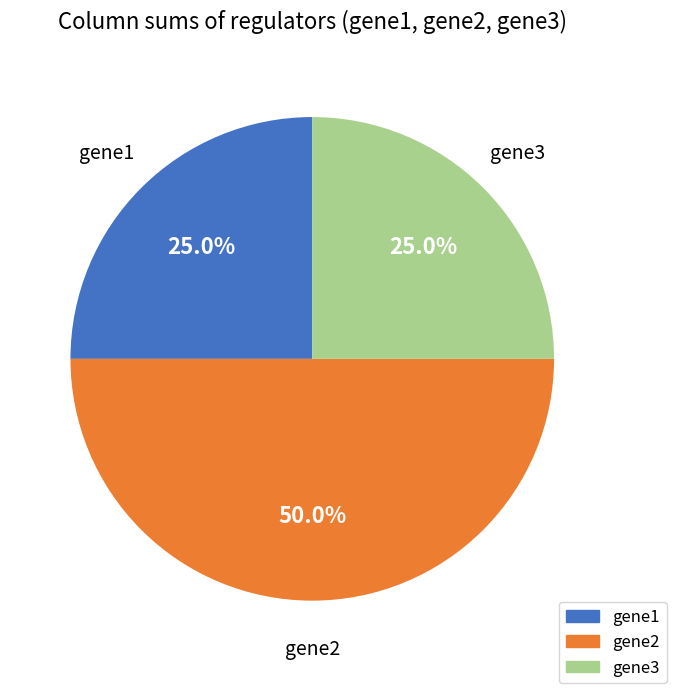

What percentage do gene3 and gene1 together represent?

50.0%